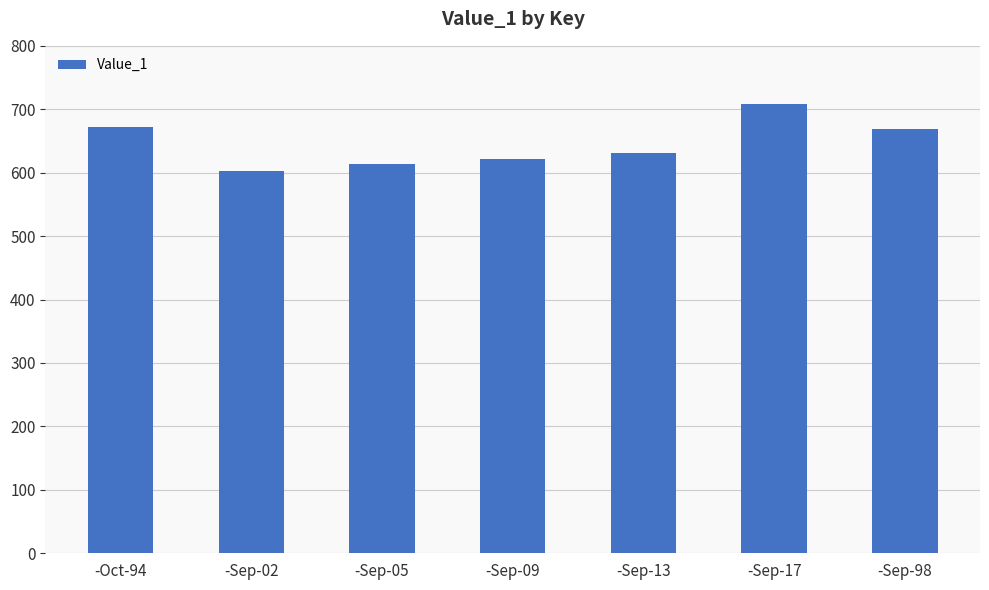

What is the label of the 2nd bar from the right?

-Sep-17